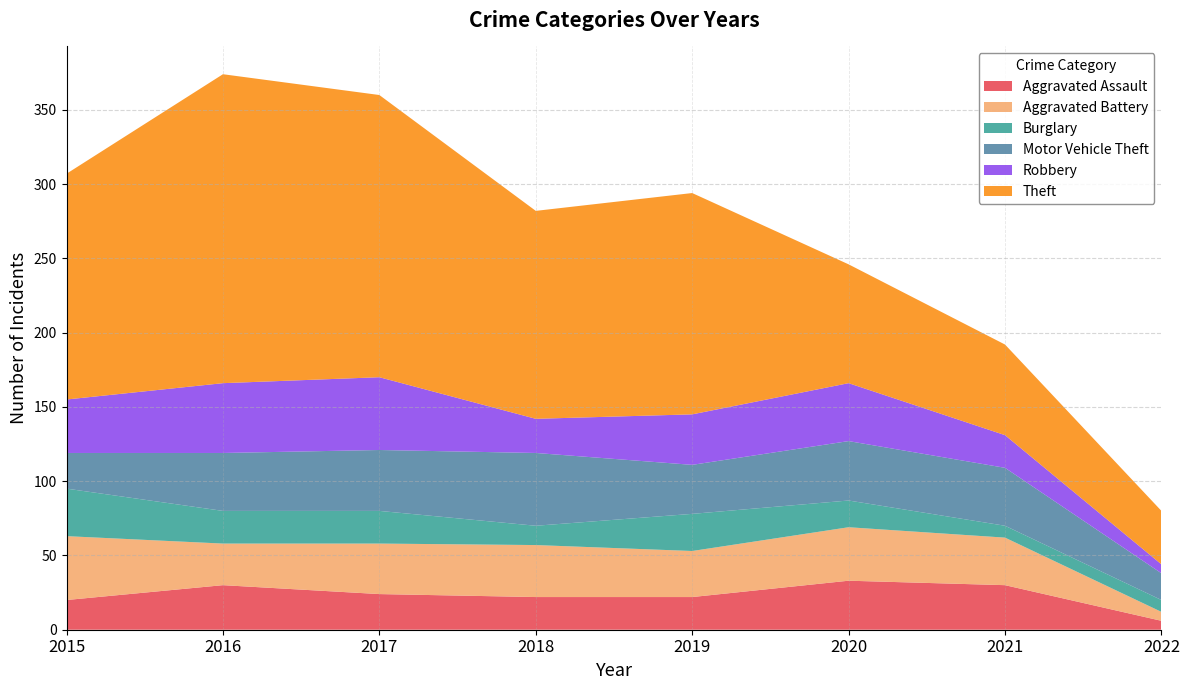

Reading left to right, what are all the values shown in this chart?

Aggravated Assault: 20	30	24	22	22	33	30	6
Aggravated Battery: 43	28	34	35	31	36	32	6
Burglary: 32	22	22	13	25	18	8	8
Motor Vehicle Theft: 24	39	41	49	33	40	39	18
Robbery: 36	47	49	23	34	39	22	6
Theft: 152	208	190	140	149	80	61	36